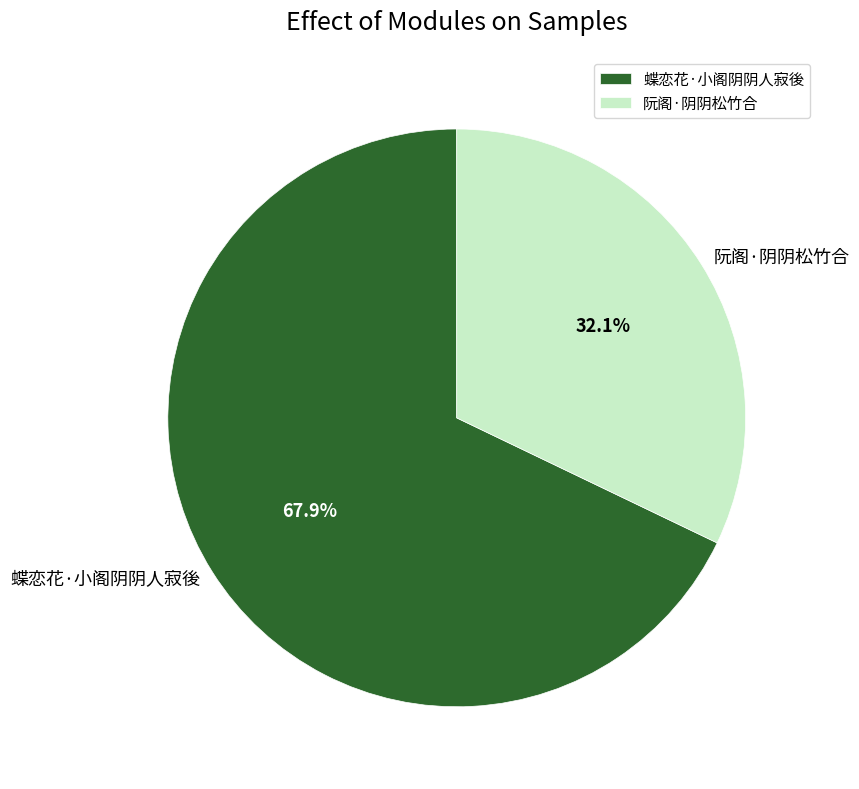

What is the smallest slice in the pie chart?

阮阁·阴阴松竹合